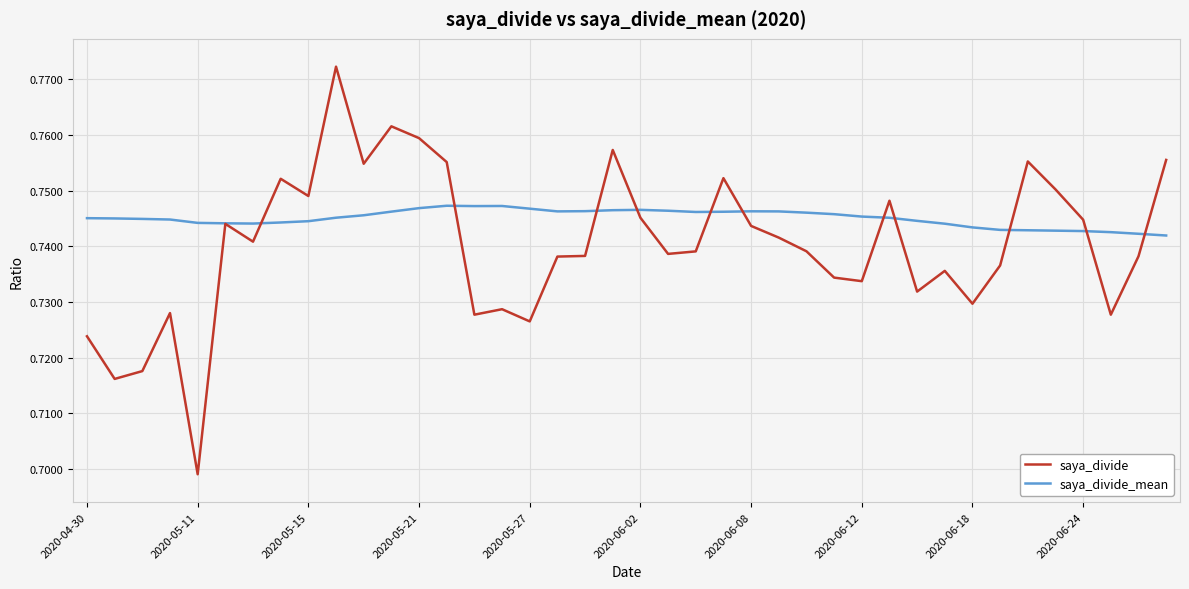

Rank the series by their average value, from lowest to highest.

saya_divide, saya_divide_mean